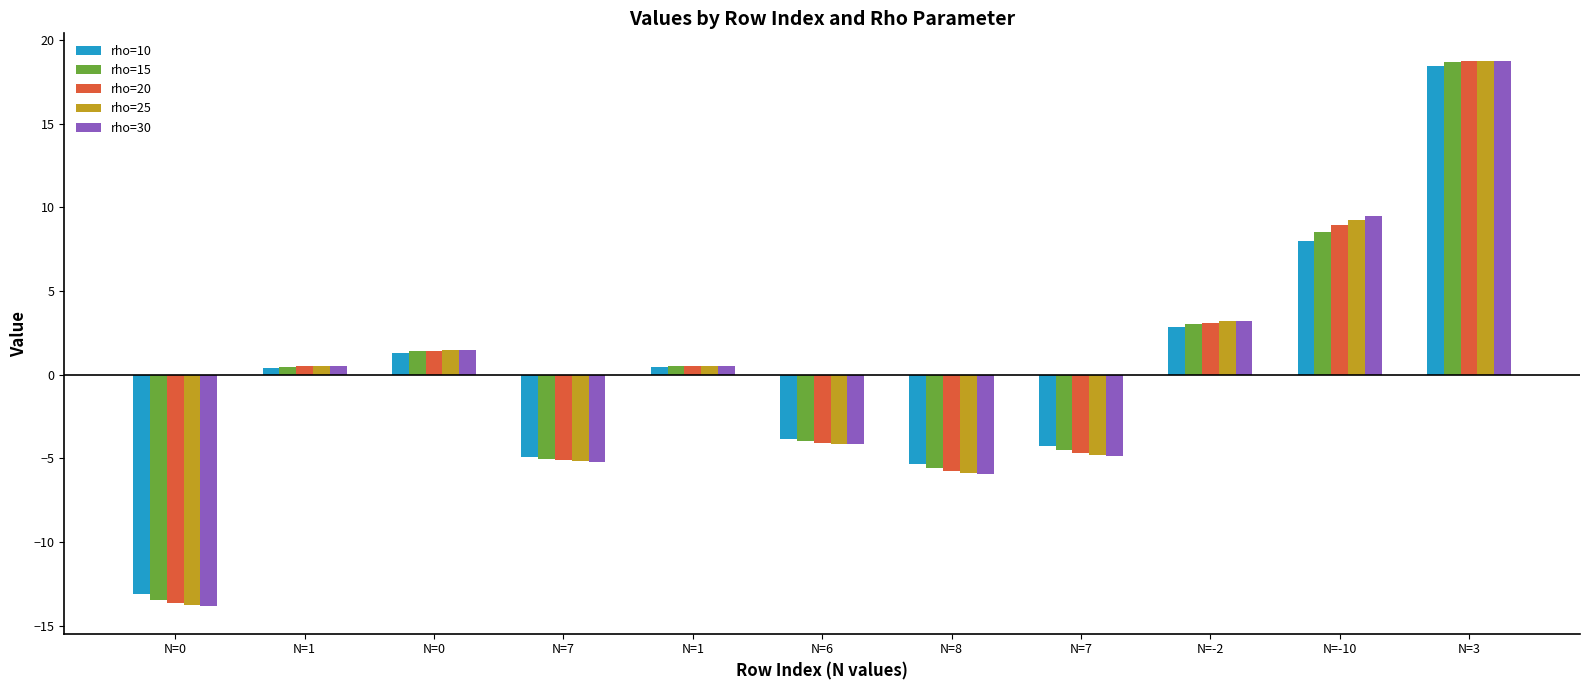

Is the value of rho=25 at N=8 greater than the value of rho=10 at N=6?

No